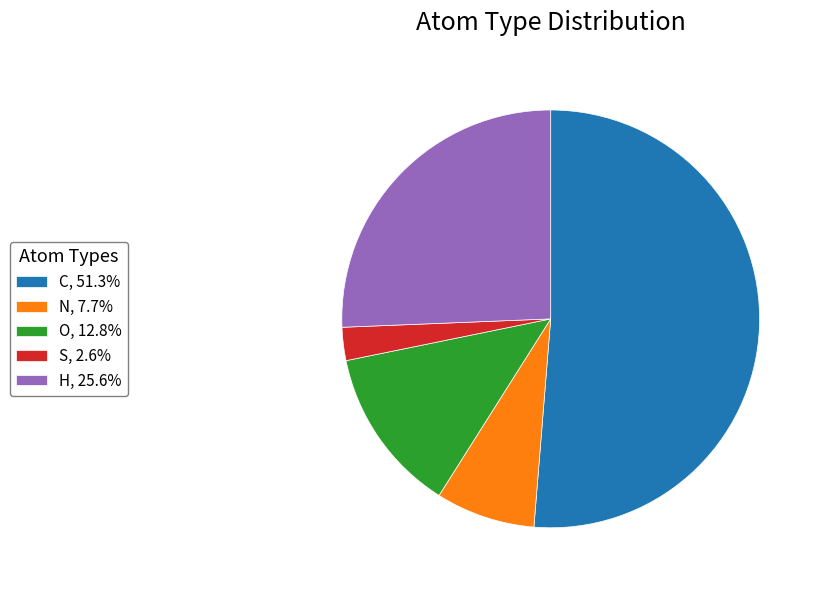

Is there a majority slice in this chart?

Yes